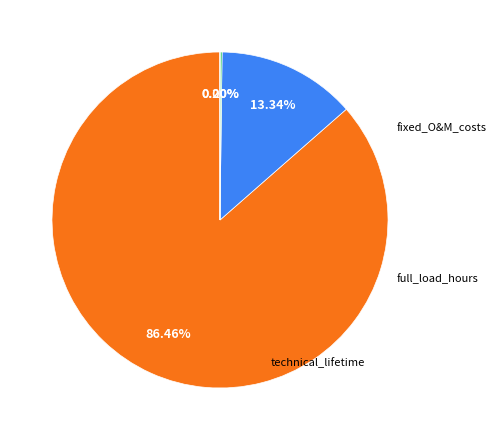

To the nearest percent, what is the combined percentage of initial_investment and technical_lifetime?

86%